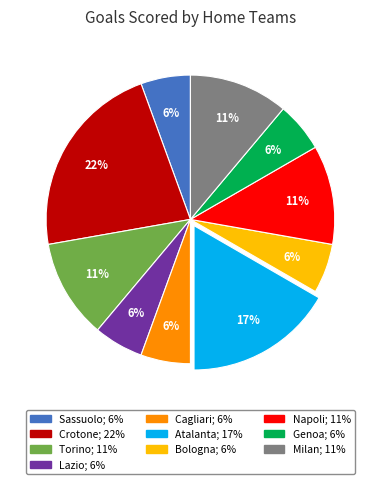

To the nearest percent, what is the combined percentage of Milan and Sassuolo?

17%